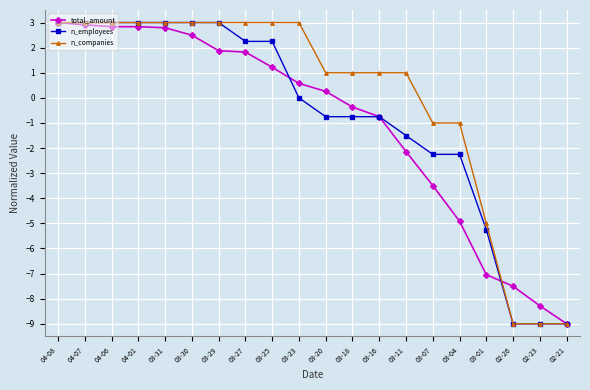

Rank the series at 03-23 from lowest to highest value.

n_employees, total_amount, n_companies